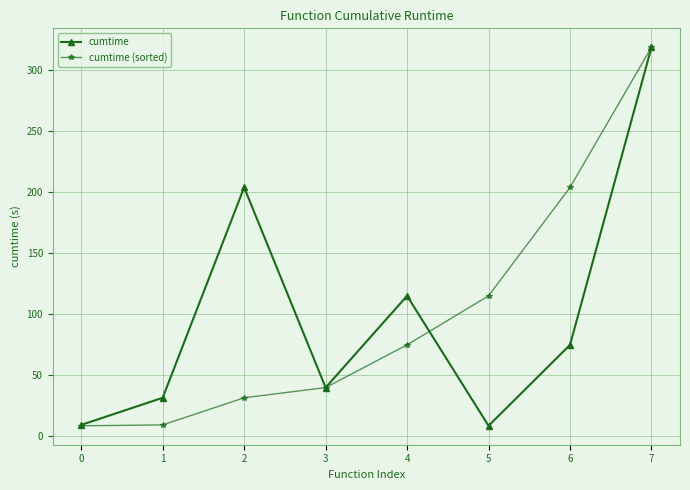

What is the value of the cumtime (sorted) point at the 7th from the left?

203.5